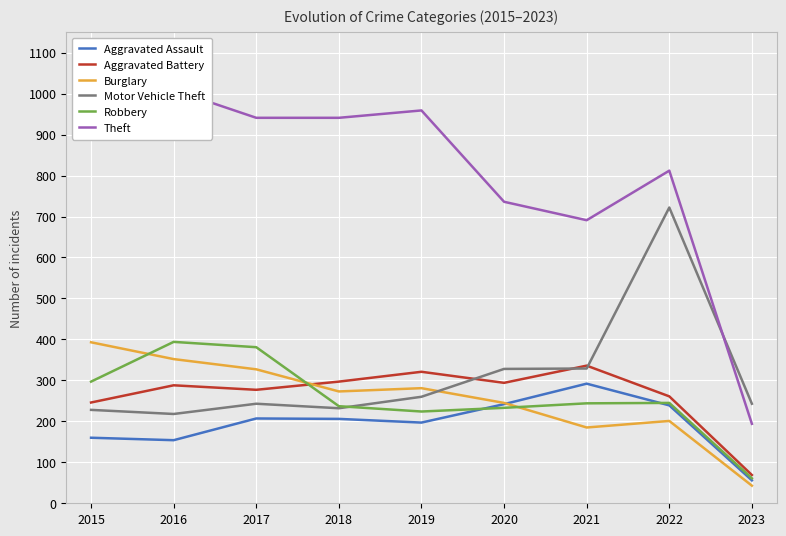

What is the value of the Motor Vehicle Theft point at the 8th from the left?

722